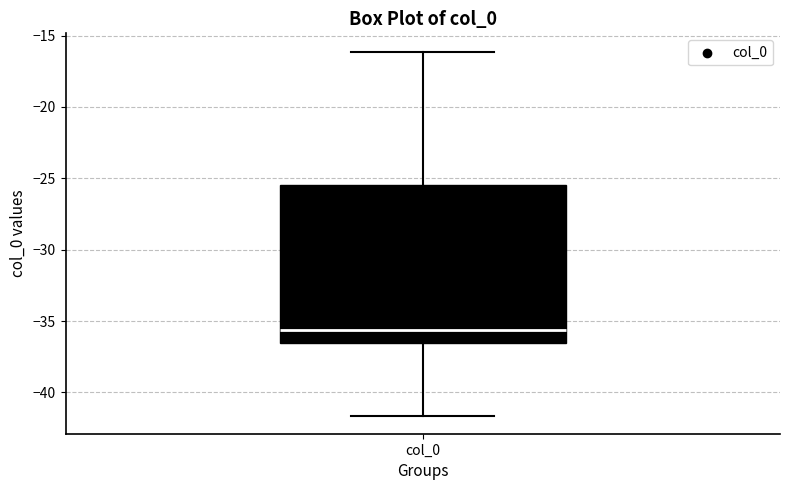

Where does the lower whisker of the box for col_0 end on the y-axis? The values are not printed on the chart, so give them approximately, as read against the axis.

-41.5